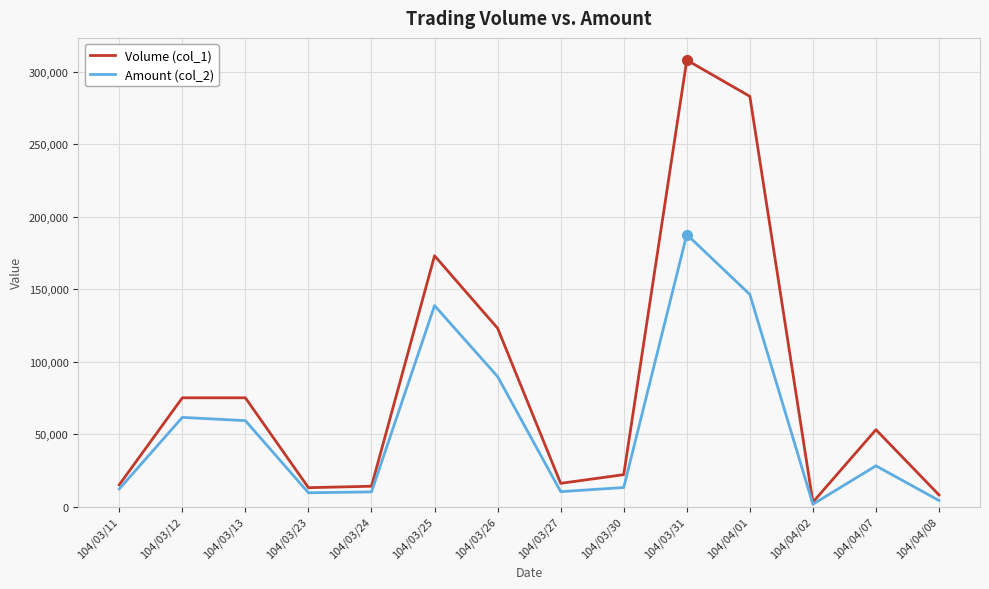

Between 104/03/24 and 104/04/07, which series saw the biggest shift?

Volume (col_1)